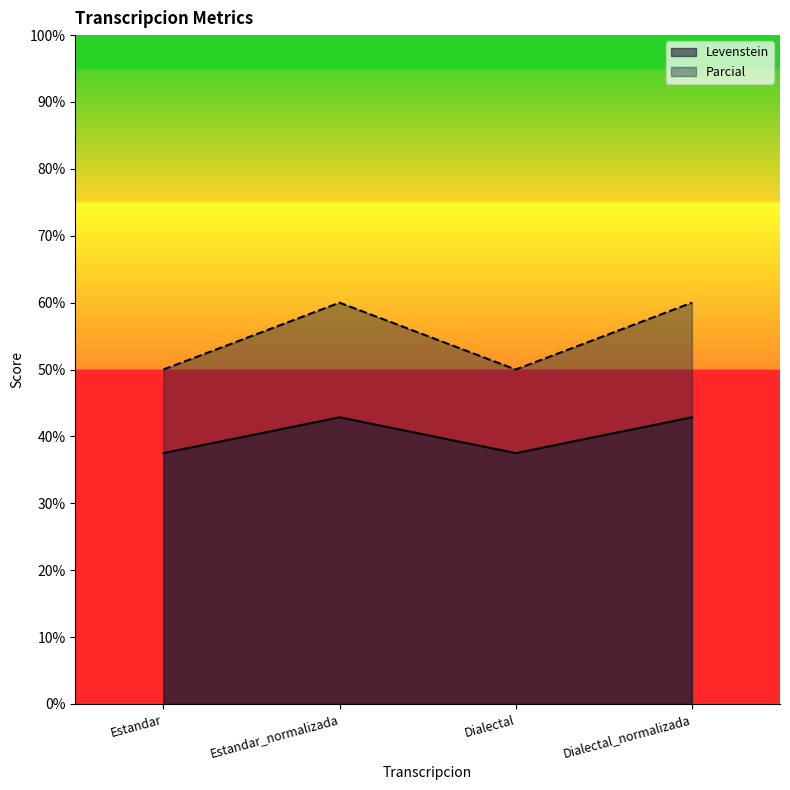

Reading right to left, list all the values displayed in this chart.

Levenstein: 42.9	37.5	42.9	37.5
Parcial: 60.0	50.0	60.0	50.0